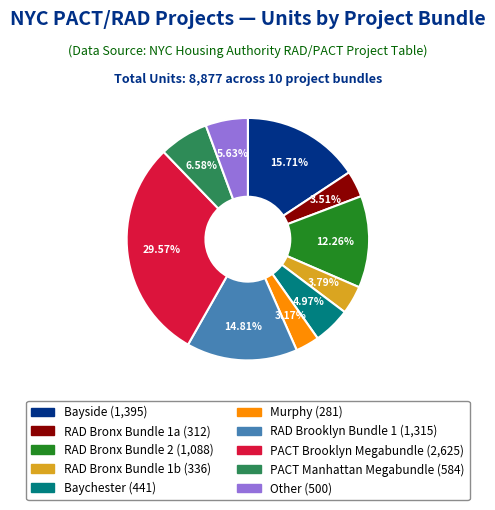

What percentage is NOT represented by RAD Brooklyn Bundle 1?

85.2%